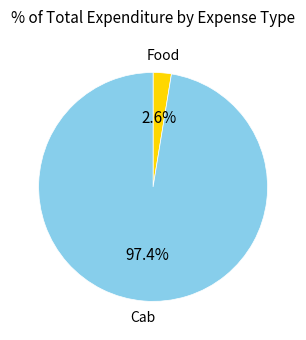

Is there a majority slice in this chart?

Yes